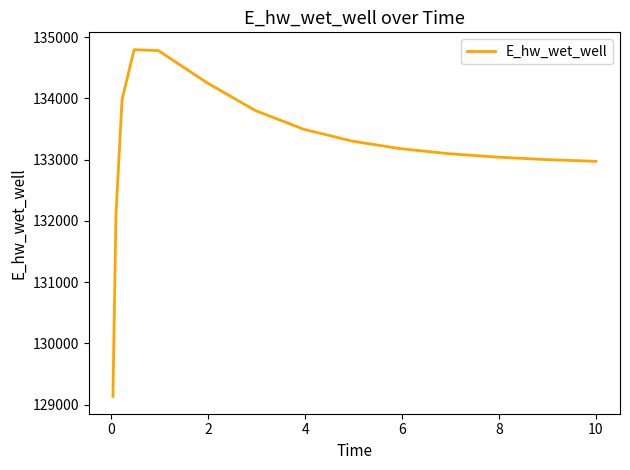

What is the difference between the maximum and minimum values?

5664.2